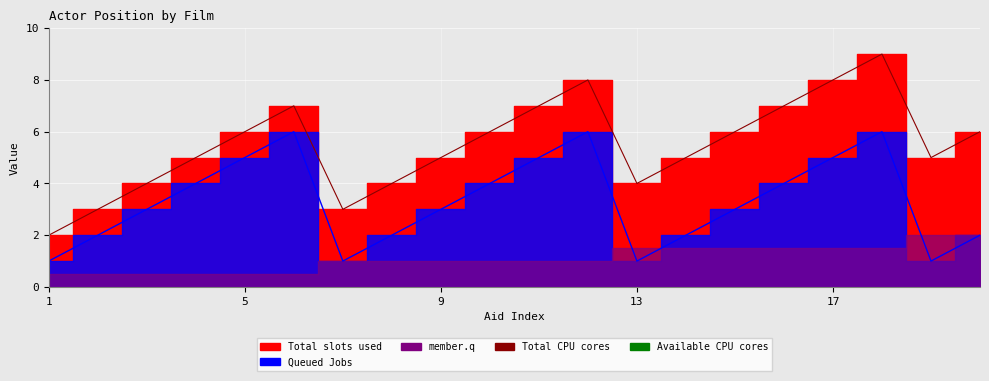

Does the chart display data point markers on the line(s)?

No